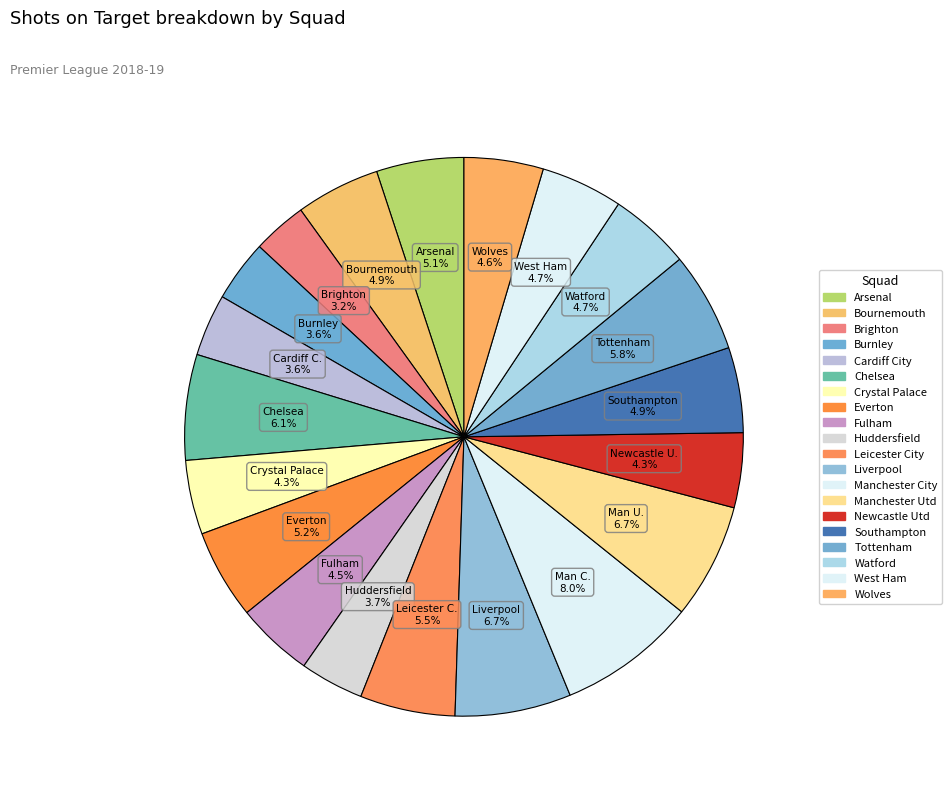

To the nearest percent, what portion does Watford represent?

5%